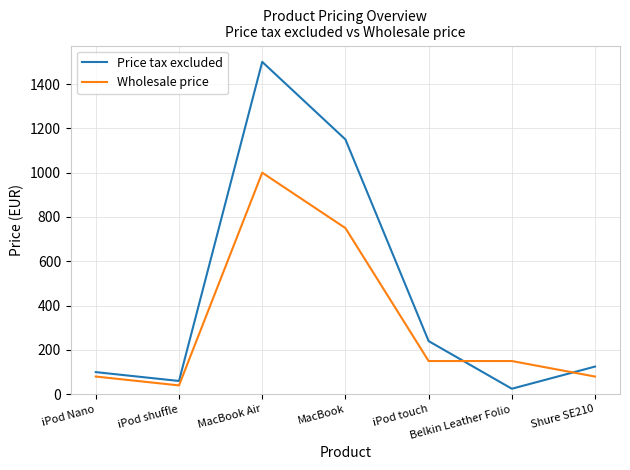

What is the difference between the highest and lowest values at Belkin Leather Folio?

125